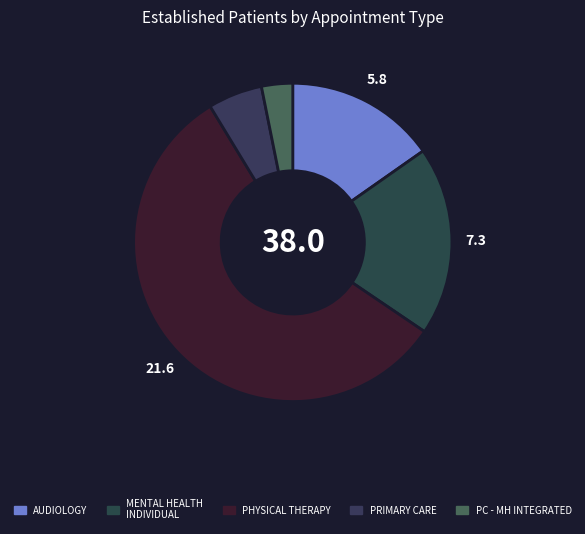

Count the number of slices in the pie.

5